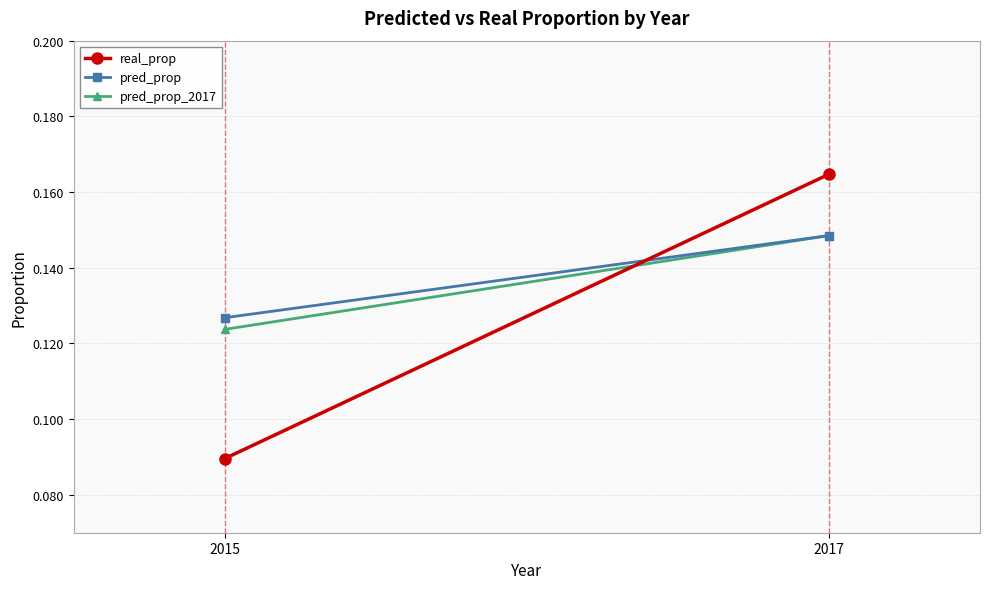

Is the value of pred_prop at 2017 greater than the value of real_prop at 2015?

Yes